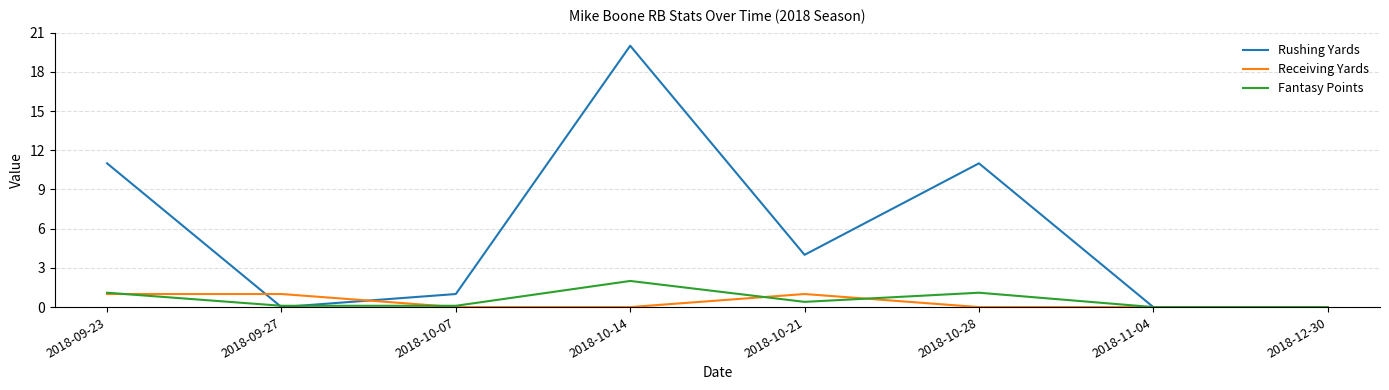

What is the average value of the Rushing Yards series?

5.9